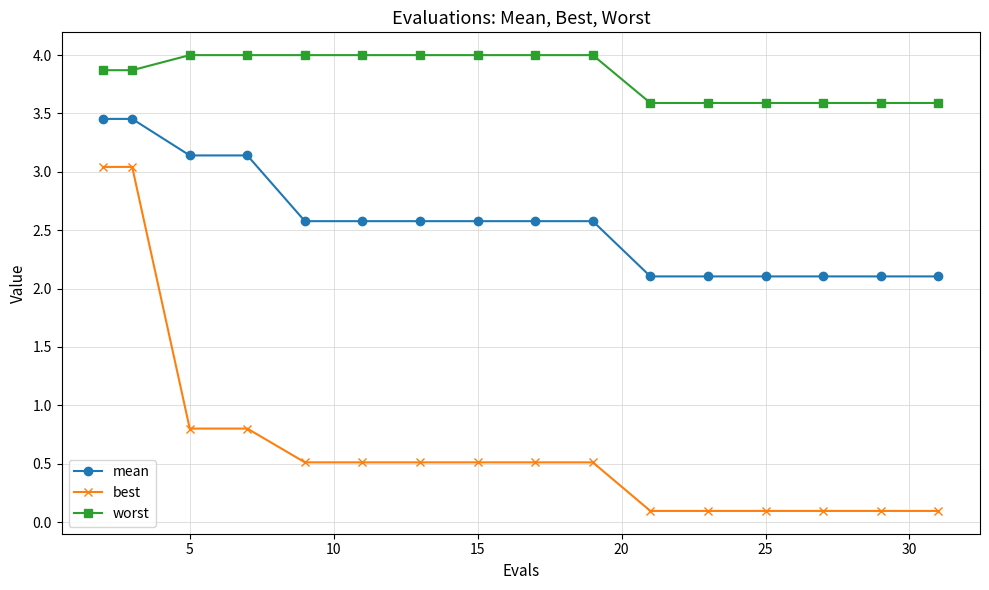

What is the value of the best point at the 4th from the left?

0.8